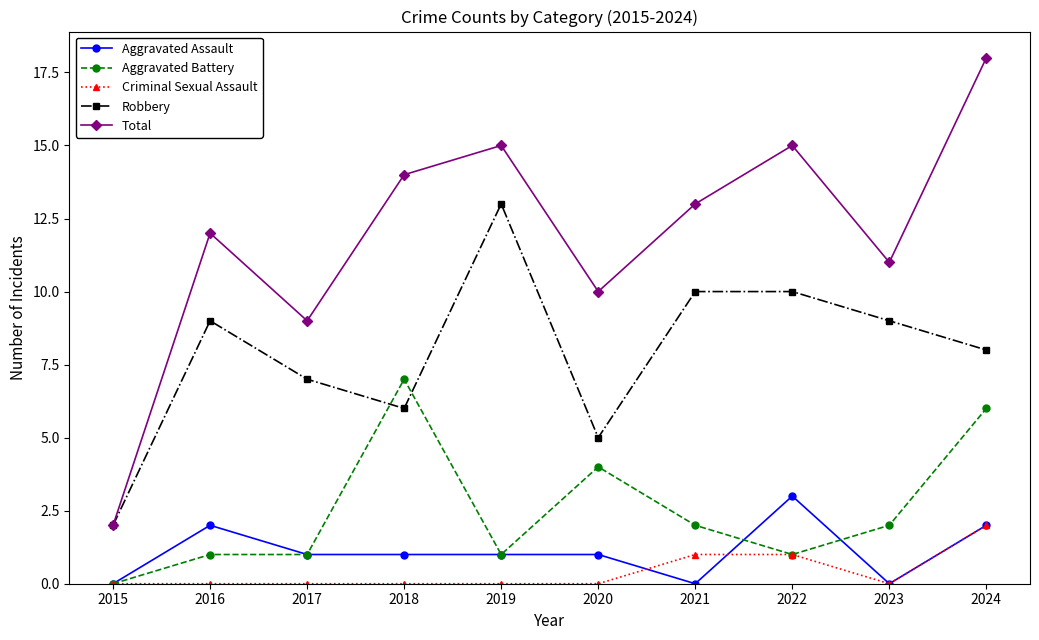

Reading left to right, list all the values displayed in this chart.

Aggravated Assault: 2015=0	2016=2	2017=1	2018=1	2019=1	2020=1	2021=0	2022=3	2023=0	2024=2
Aggravated Battery: 2015=0	2016=1	2017=1	2018=7	2019=1	2020=4	2021=2	2022=1	2023=2	2024=6
Criminal Sexual Assault: 2015=0	2016=0	2017=0	2018=0	2019=0	2020=0	2021=1	2022=1	2023=0	2024=2
Robbery: 2015=2	2016=9	2017=7	2018=6	2019=13	2020=5	2021=10	2022=10	2023=9	2024=8
Total: 2015=2	2016=12	2017=9	2018=14	2019=15	2020=10	2021=13	2022=15	2023=11	2024=18